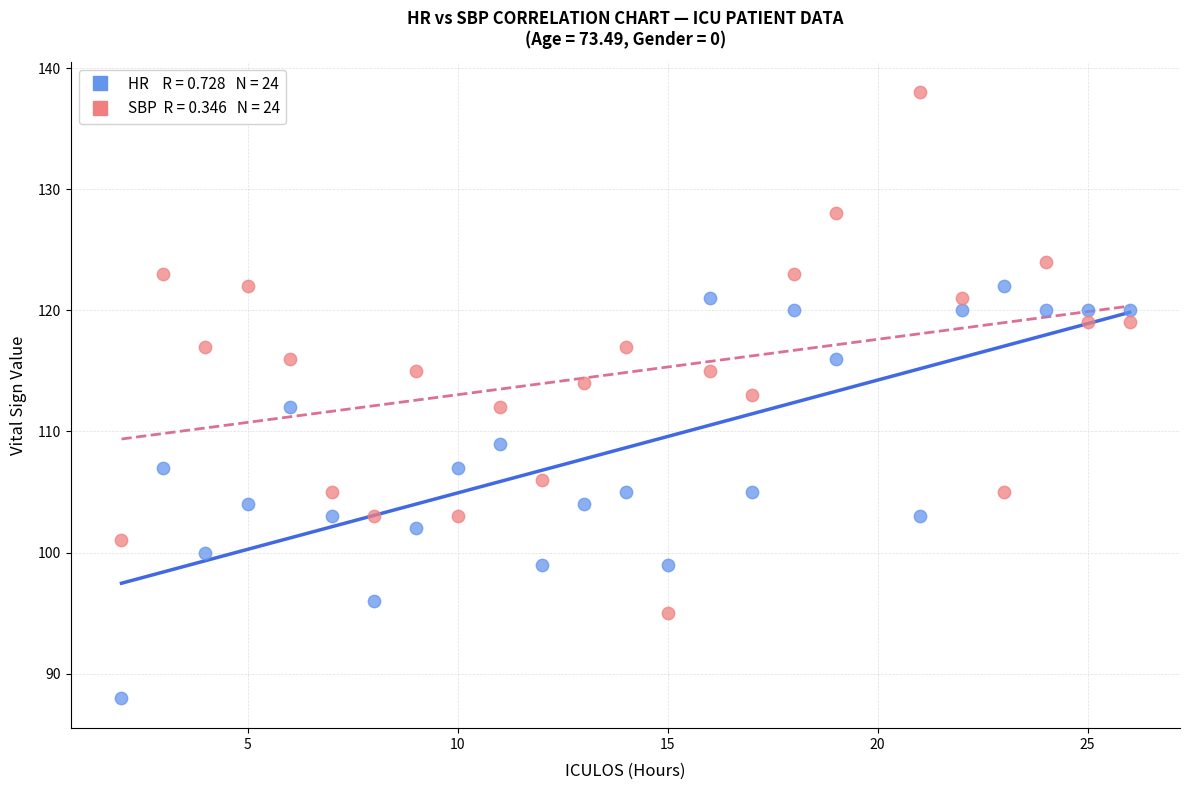

Across all data points, what is the range of Y values (max minus min)?

50